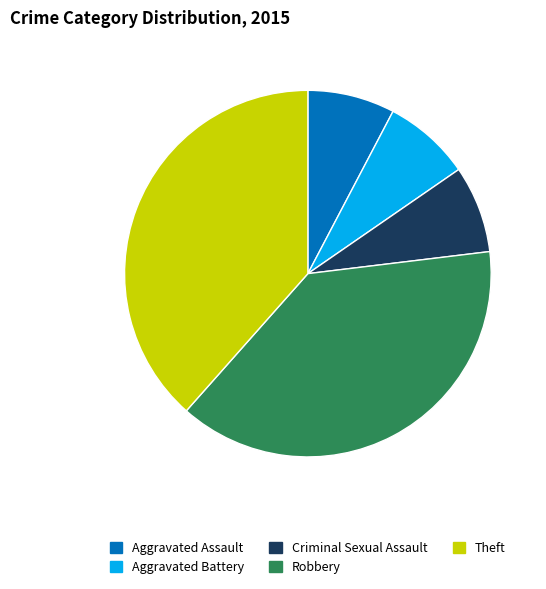

Combined, do Criminal Sexual Assault and Robbery account for over 50%?

No